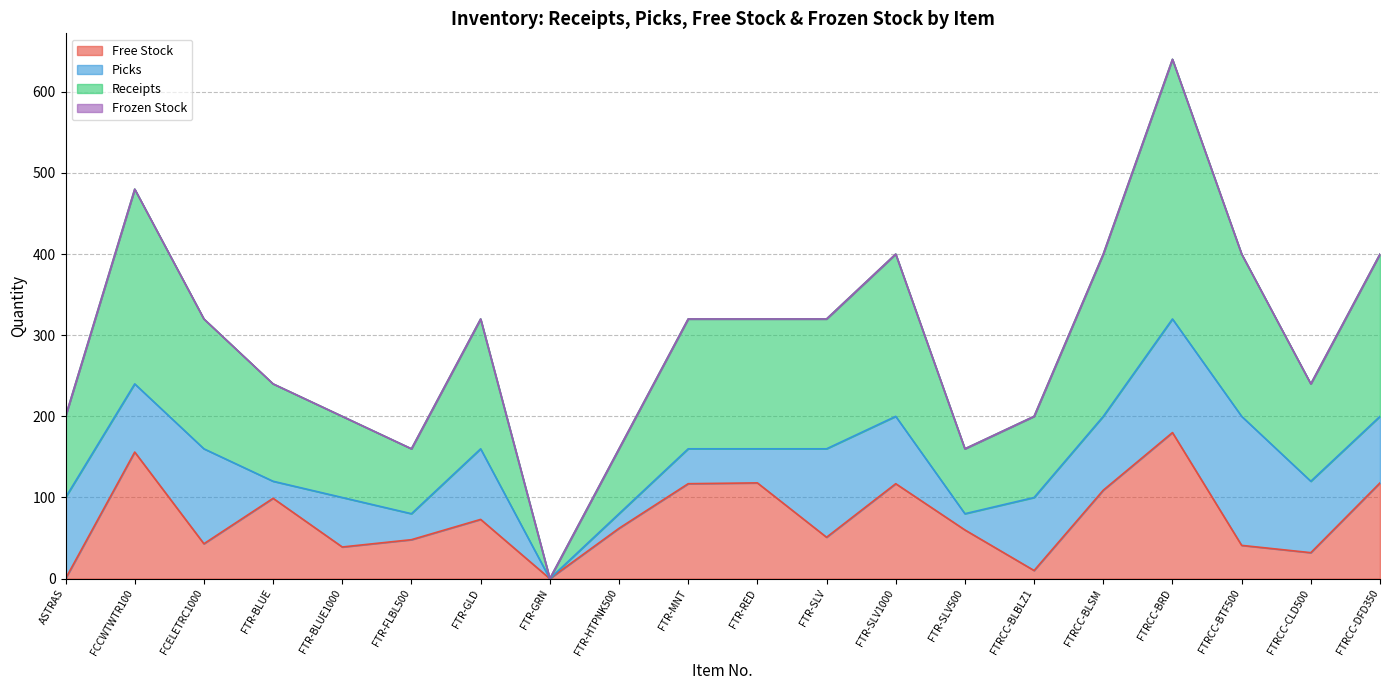

How many data points in Receipts are less than 160?

9